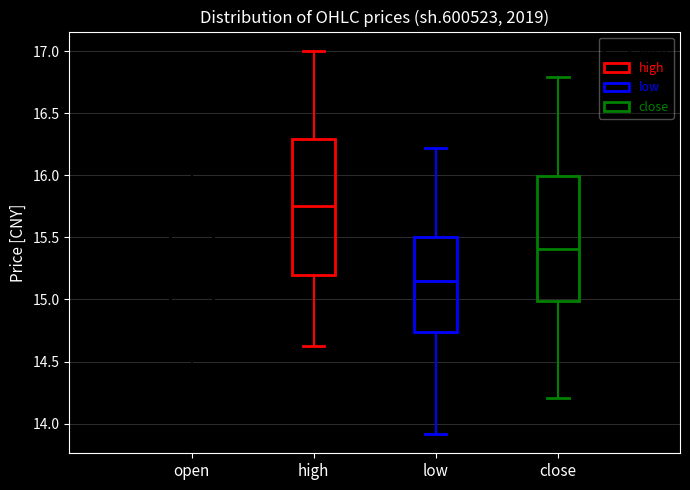

Where is the upper edge of the box for open on the y-axis? The values are not printed on the chart, so give them approximately, as read against the axis.

15.75